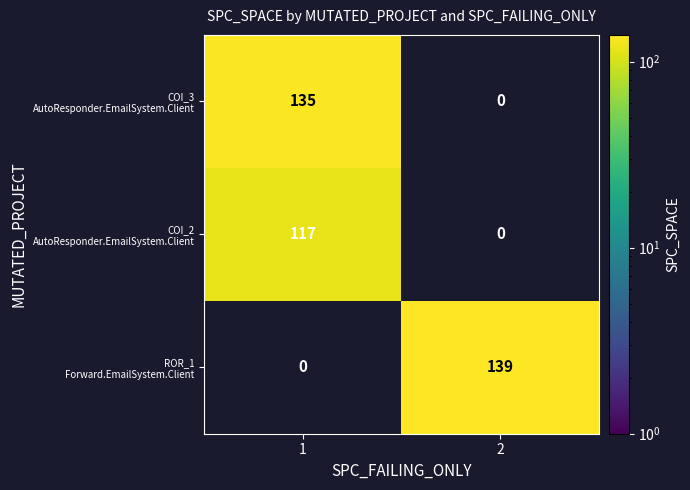

What is the smallest value displayed?

117.0